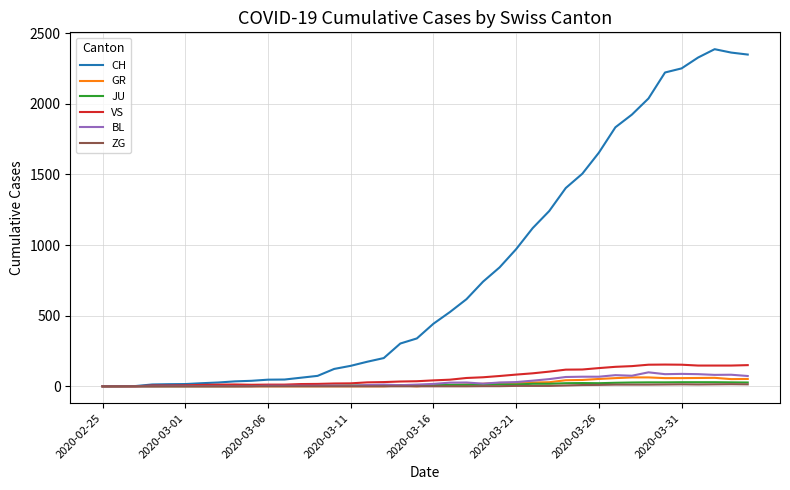

Which series has the widest spread of values?

CH